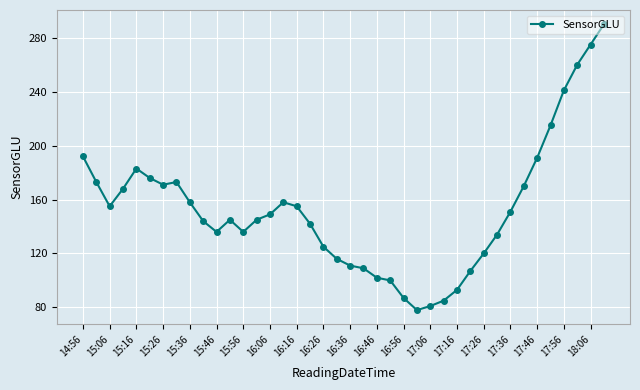

What is the value of the 20th point from the left?

116